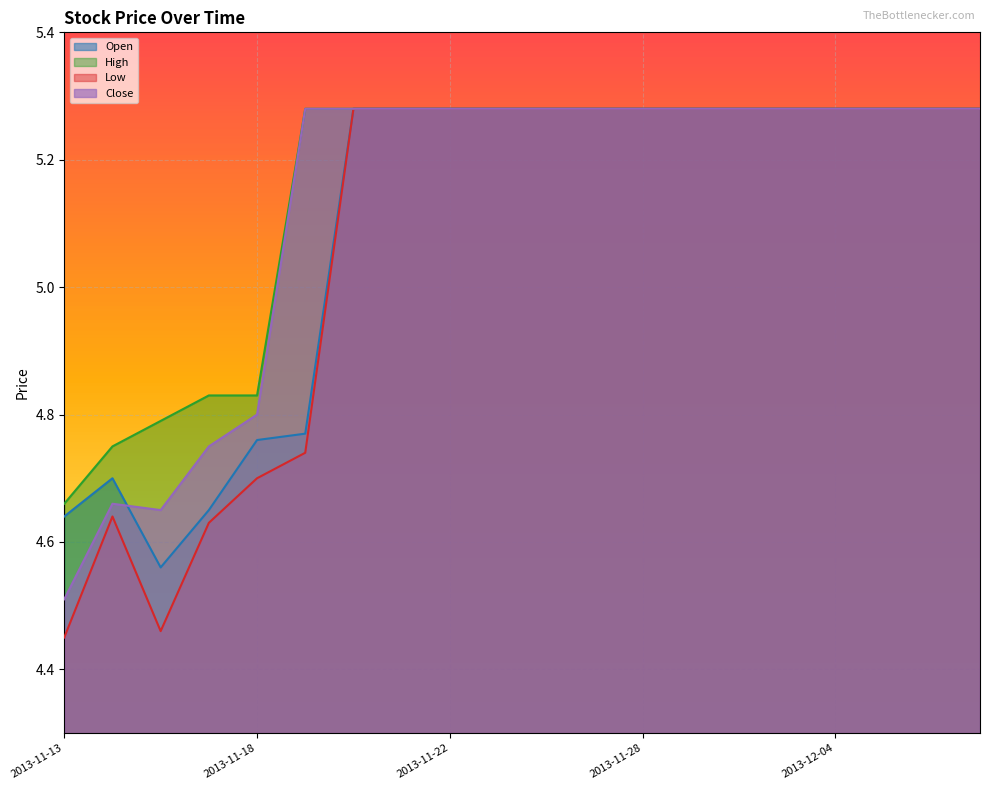

What are all the series names shown in the legend?

Open, High, Low, Close